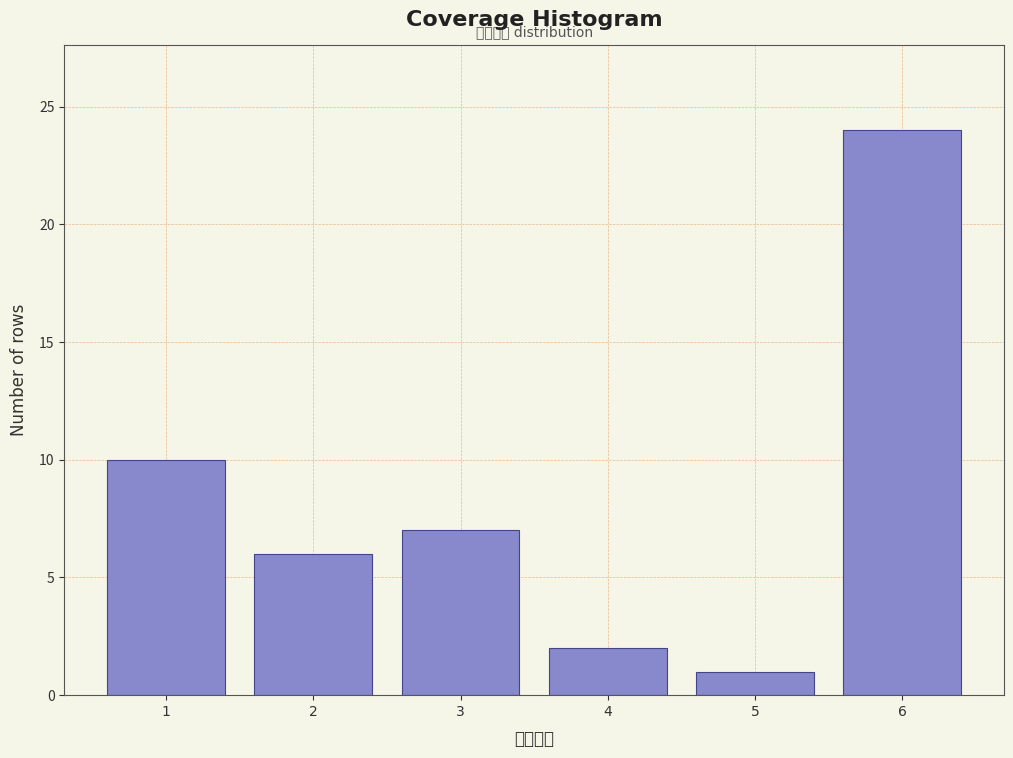

Reading right to left, list all the values displayed in this chart.

24	1	2	7	6	10